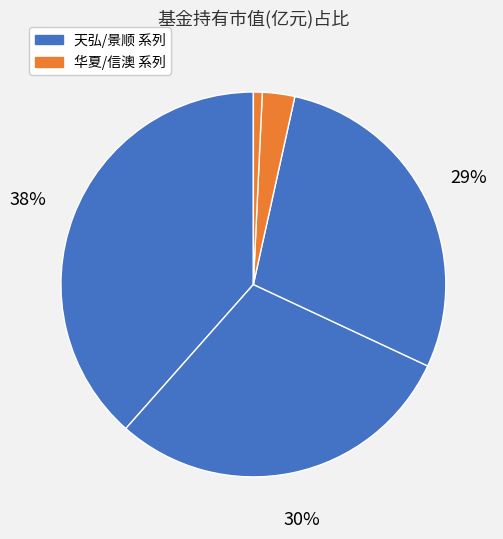

How many slices are in this pie chart?

5